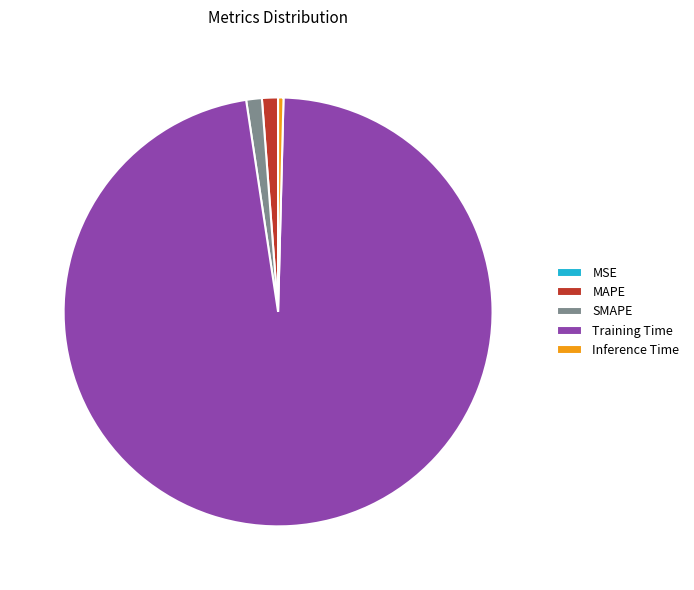

True or false: Inference Time accounts for 0% of the total.

True